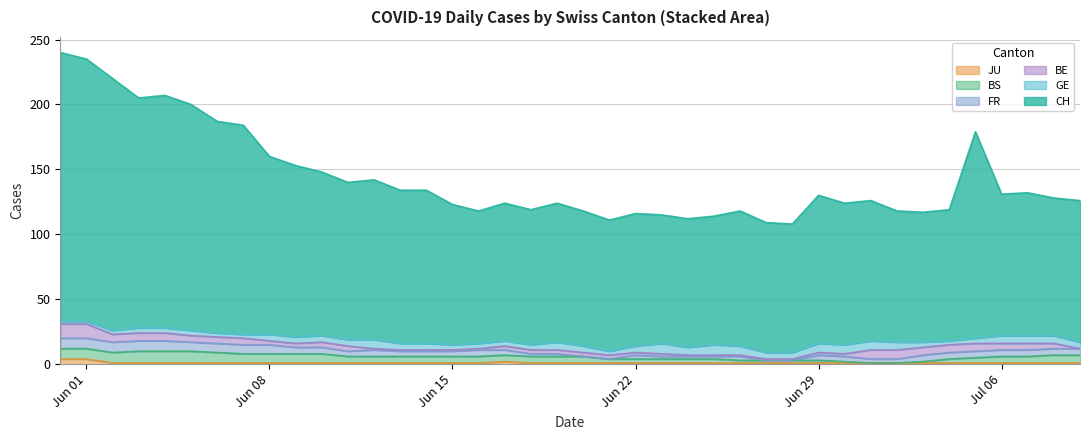

True or false: CH has a value of 64 at 37.

False